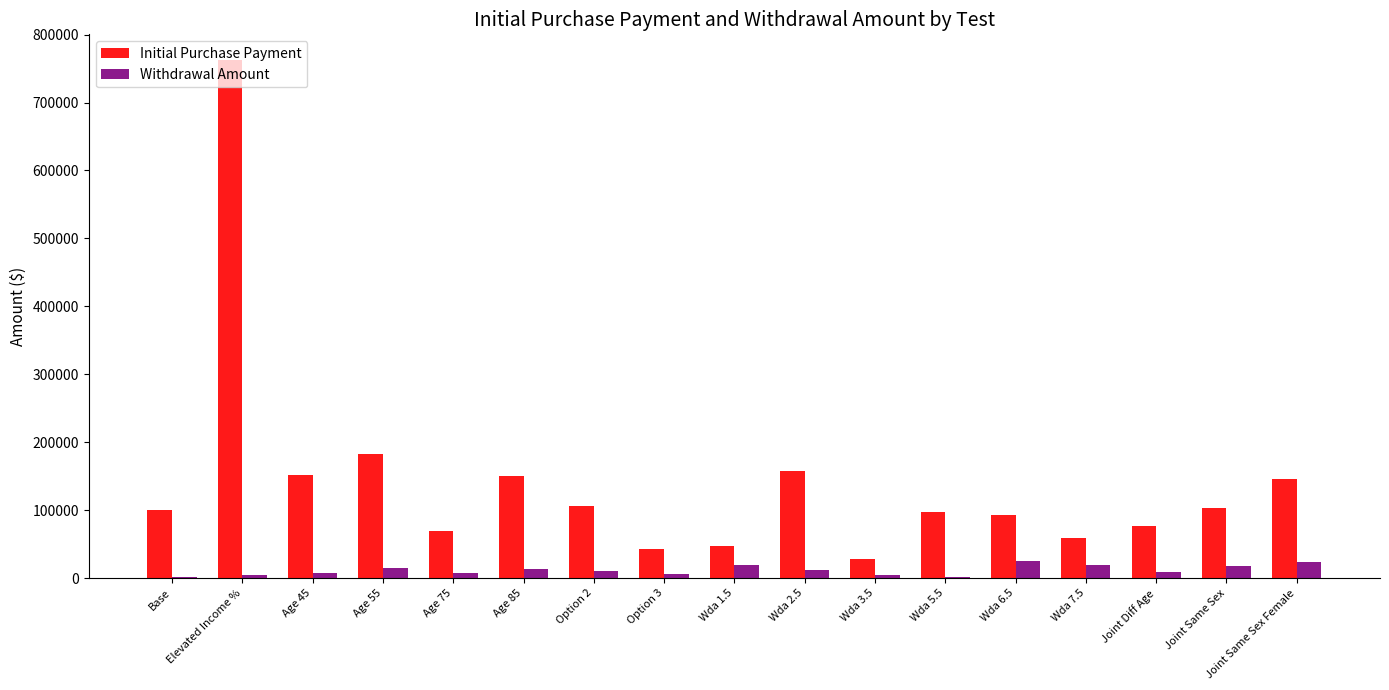

How many distinct data groups are displayed?

2